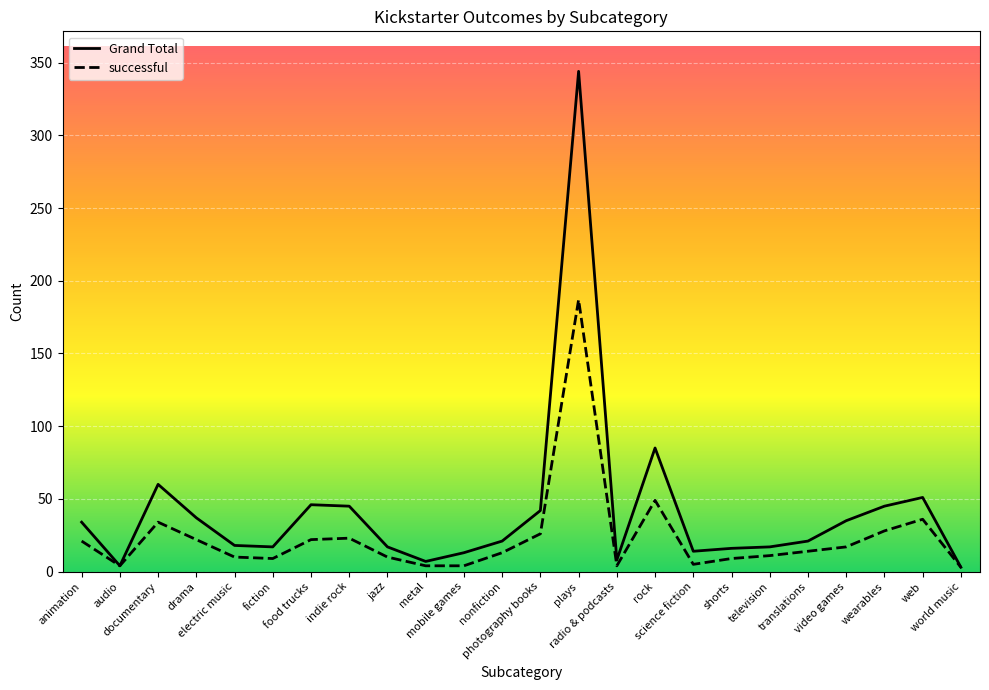

Which series has the widest spread of values?

Grand Total